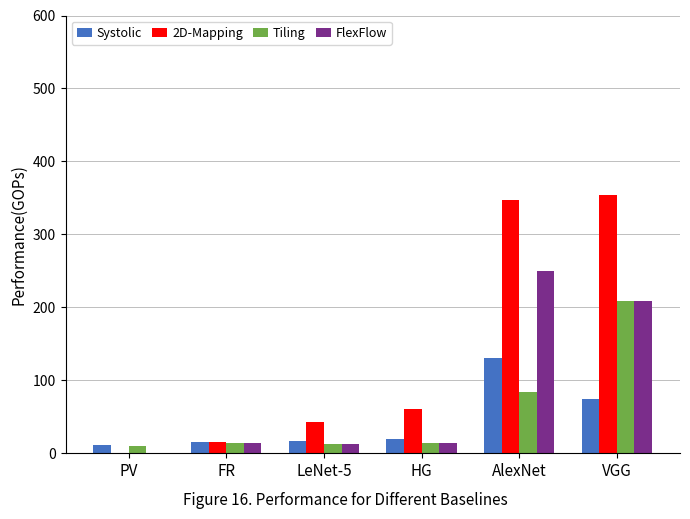

Are the bars grouped side by side (vs. stacked)?

Yes